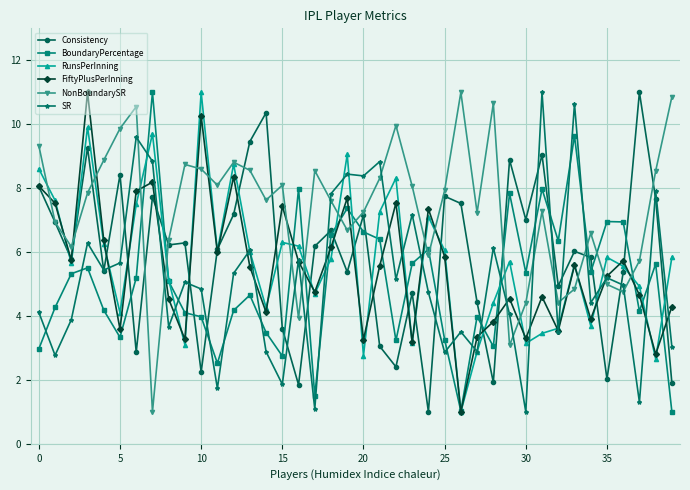

What is the maximum value shown in the chart?

11.0